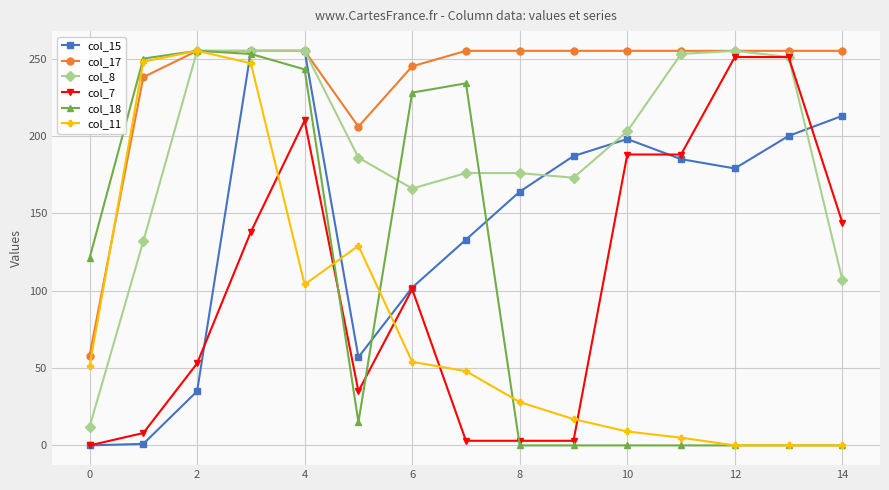

True or false: col_7 and col_11 cross at least once.

True